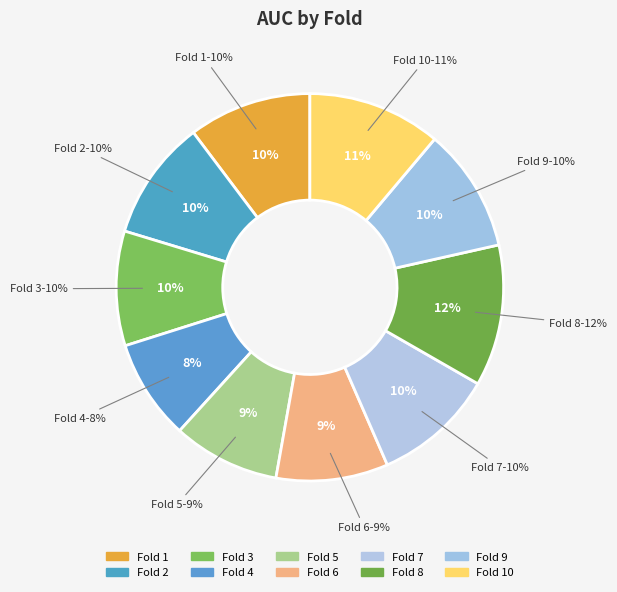

To the nearest percent, what is the average slice percentage?

10%